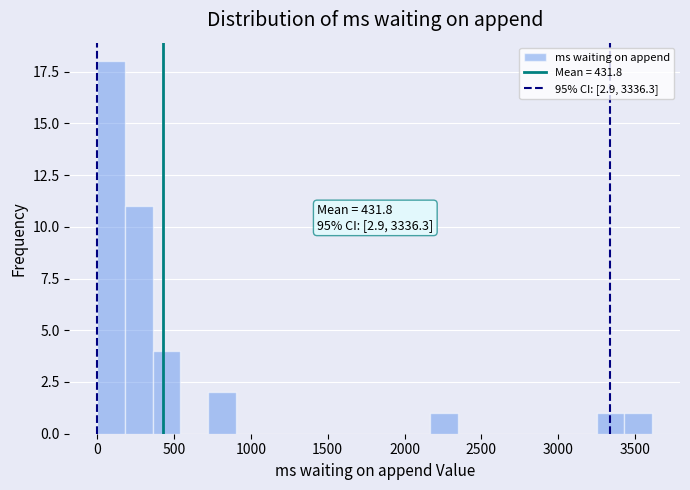

Around what value on the x-axis is the tallest bar? Give the approximate position of its centre, as read against the axis.

100